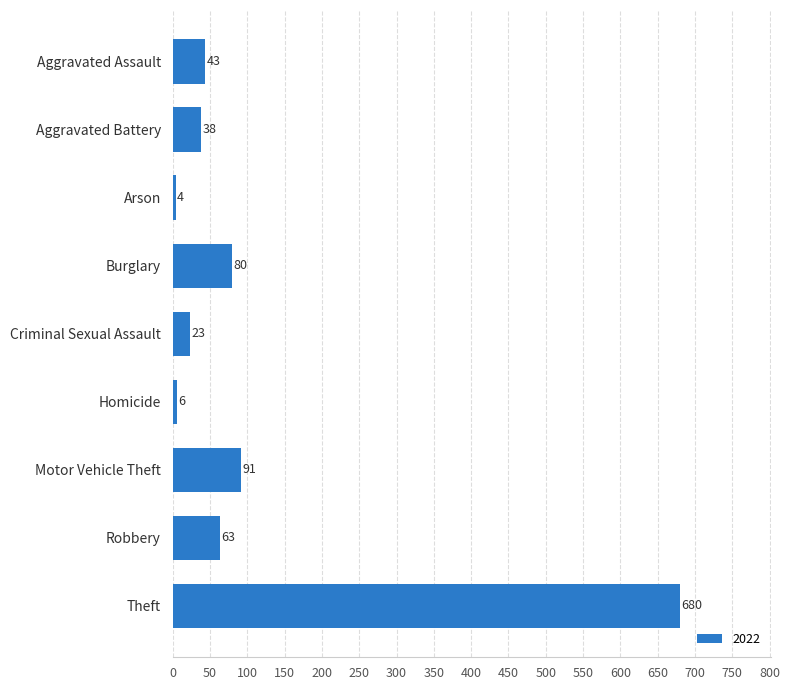

True or false: the data shows 80 at Burglary.

True